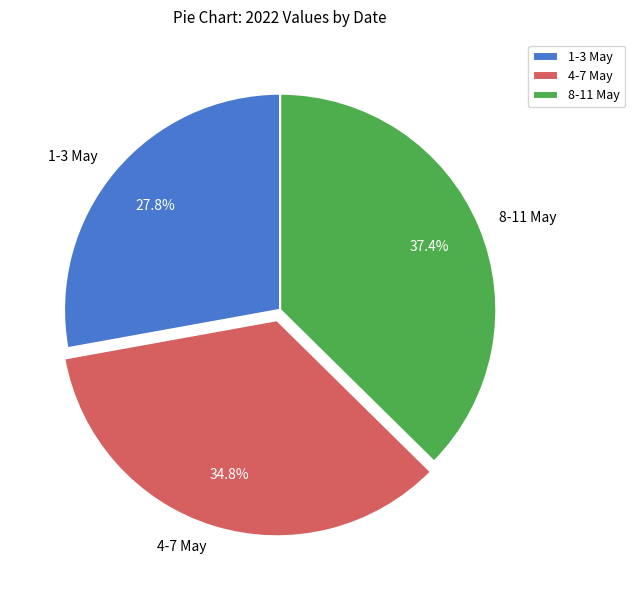

What percentage is NOT represented by 1-3 May?

72.2%